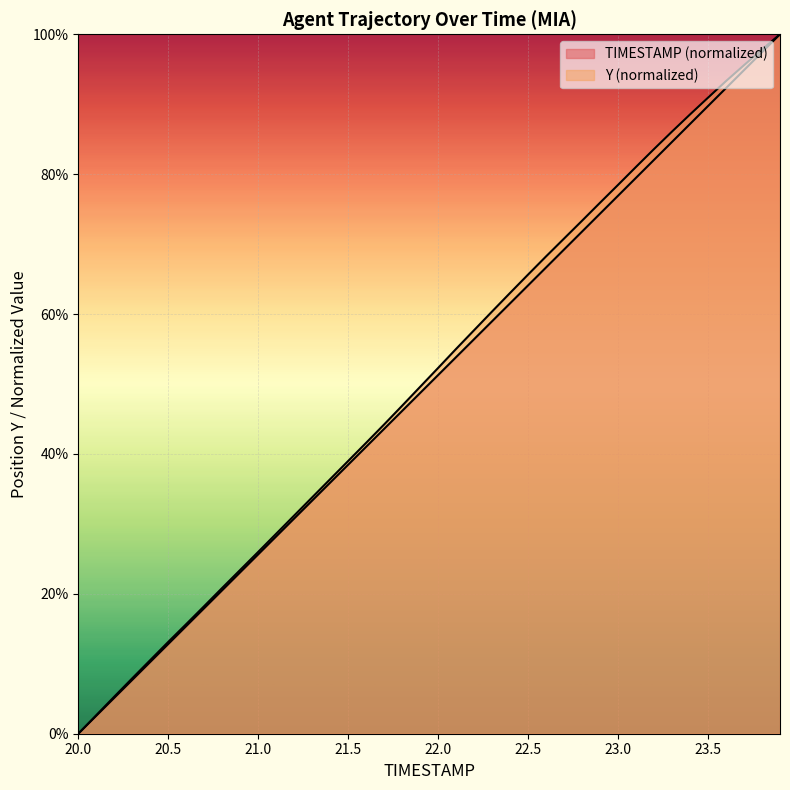

Which category has the highest value in the Y series?

23.9